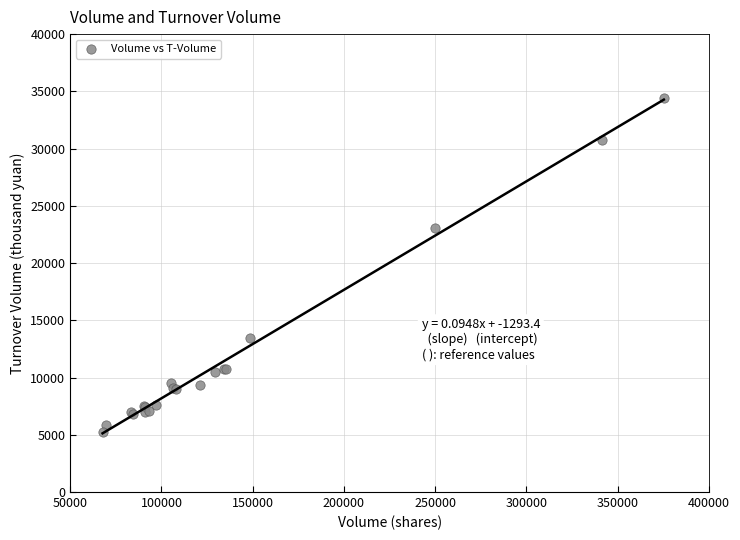

What Y value in the scatter plot is closest to 19813?

23023